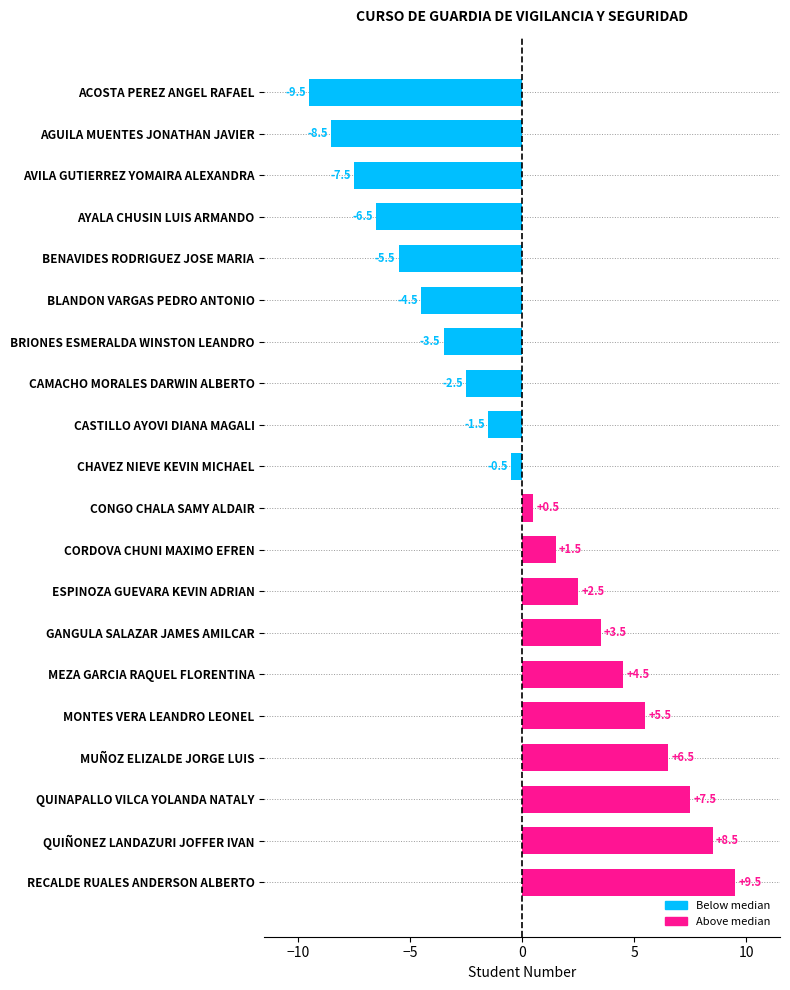

The value at QUIÑONEZ LANDAZURI JOFFER IVAN is 8.5. True or false?

True